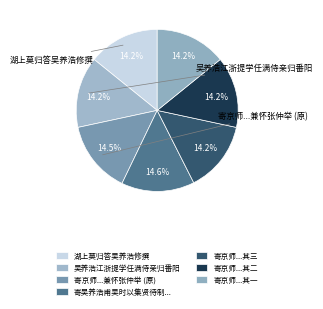

How many slices are in this pie chart?

7